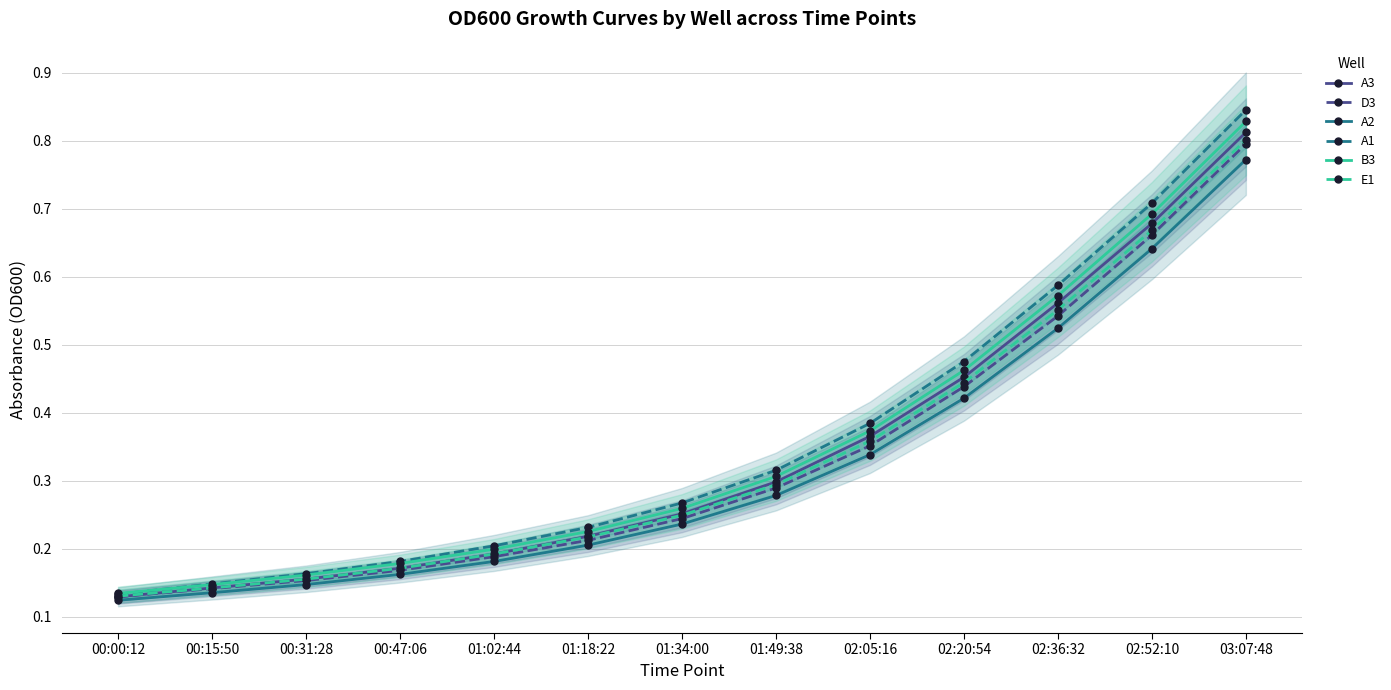

Rank the series by their maximum value, from lowest to highest.

A2, D3, E1, A3, B3, A1